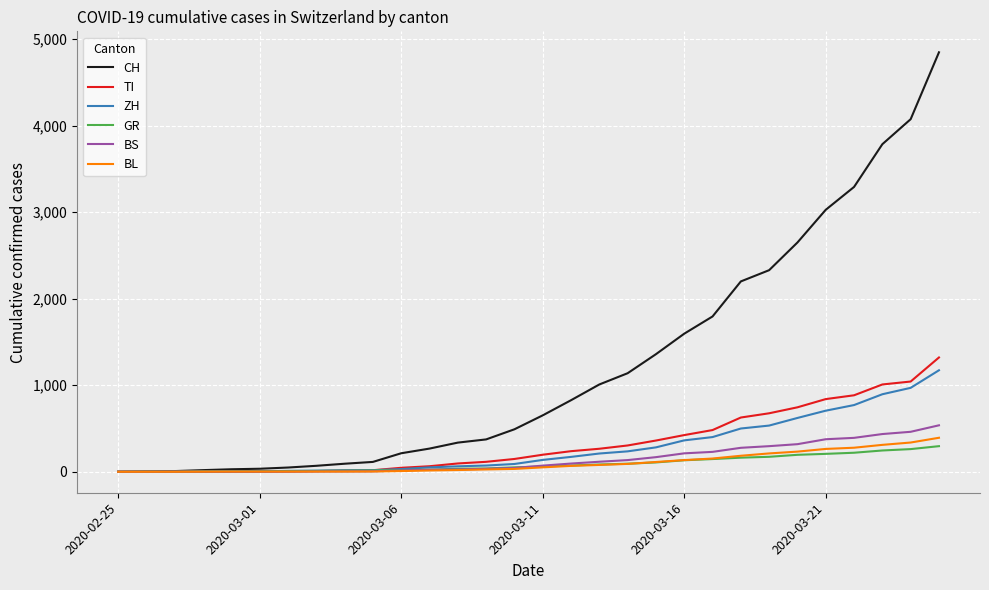

At how many categories does at least one series exceed 1670?

9